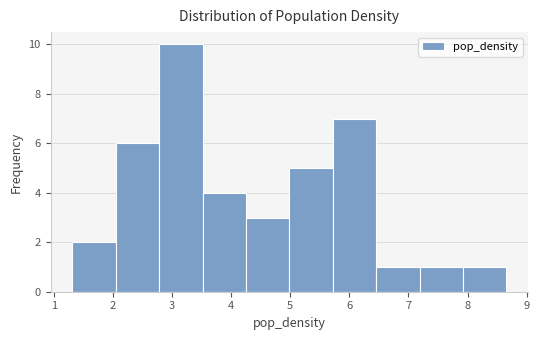

Reading left to right, list every bar in this chart as the range it spans on the x-axis followed by its height. Neither the bar edges nor the heights are printed on the chart, so give them approximately, as read against the axes.

1.3 to 2.0: 2
2.0 to 2.8: 6
2.8 to 3.5: 10
3.5 to 4.3: 4
4.3 to 5.0: 3
5.0 to 5.7: 5
5.7 to 6.5: 7
6.5 to 7.2: 1
7.2 to 7.9: 1
7.9 to 8.7: 1